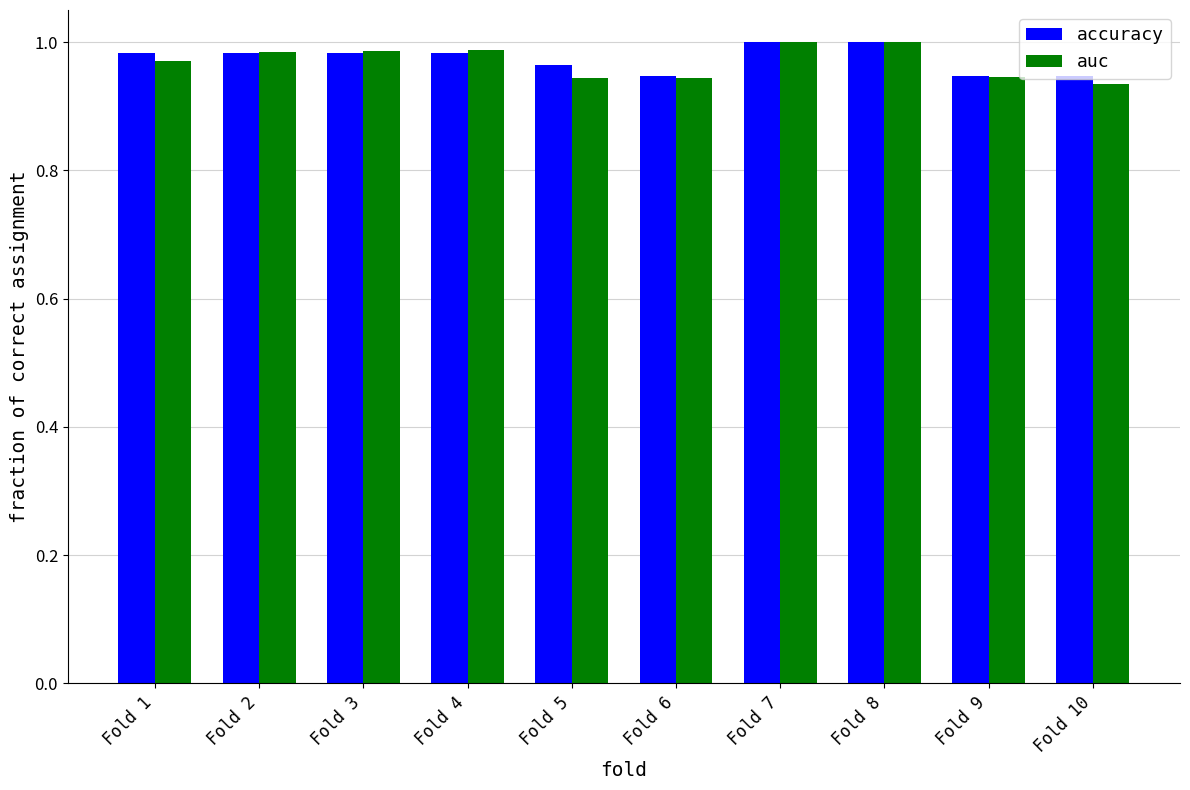

What is the sum of the auc values at Fold 6 and Fold 2?

1.9